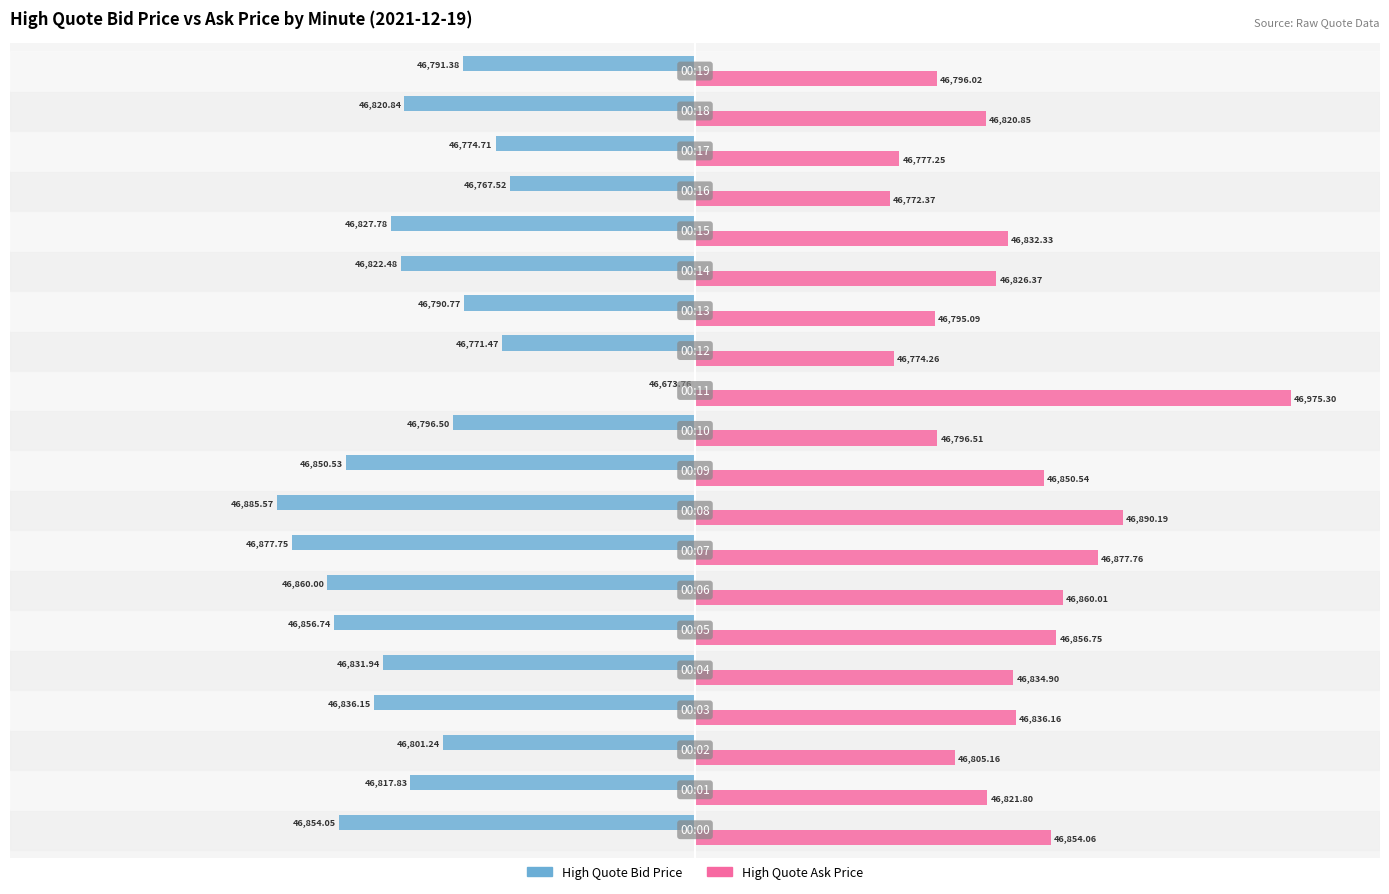

What are all the series names shown in the legend?

High Quote Bid Price, High Quote Ask Price